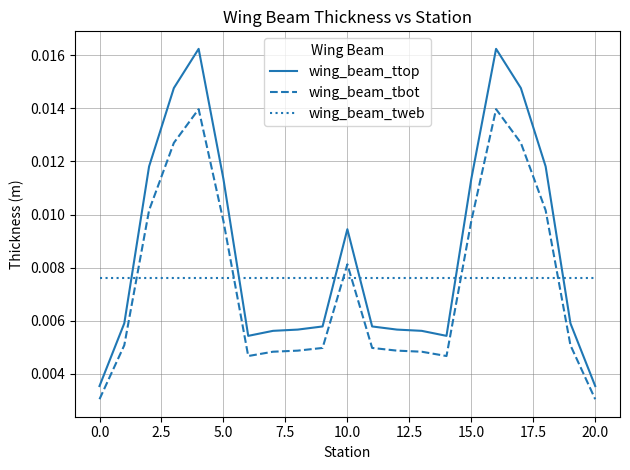

Which series has the largest total across all categories?

wing_beam_ttop